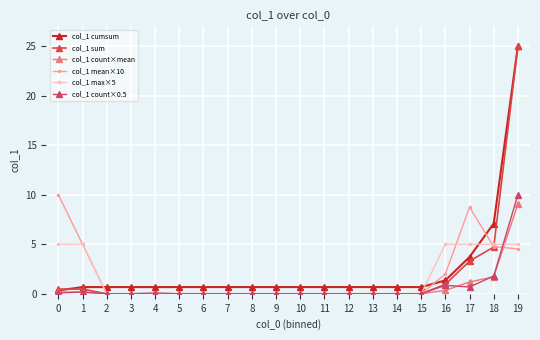

True or false: col_1 max×5 has a value of 2.0 at 18.

False